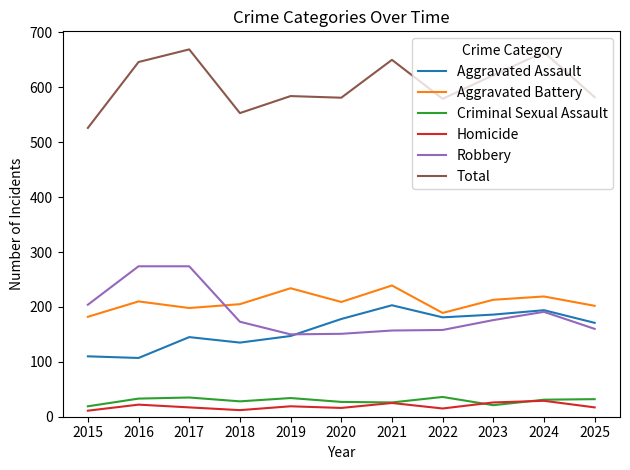

How many lines are shown in the chart?

6